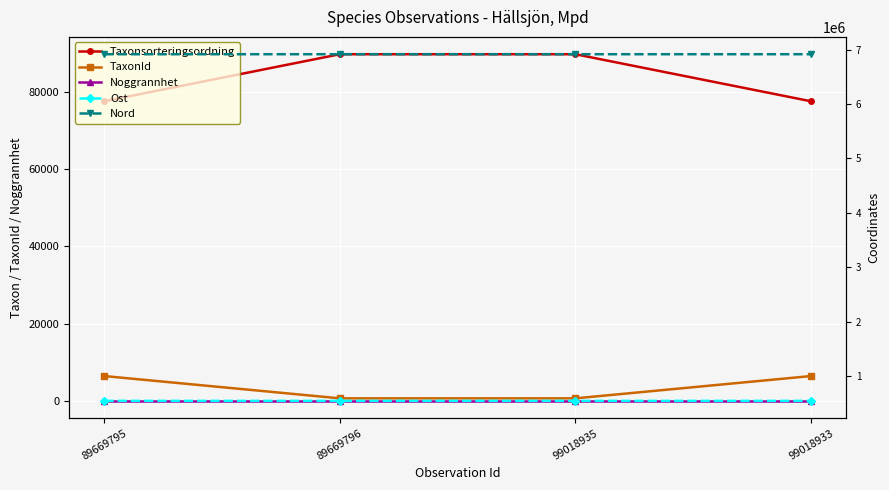

Is the value of Nord at 89669795 greater than the value of Taxonsorteringsordning at 99018933?

Yes